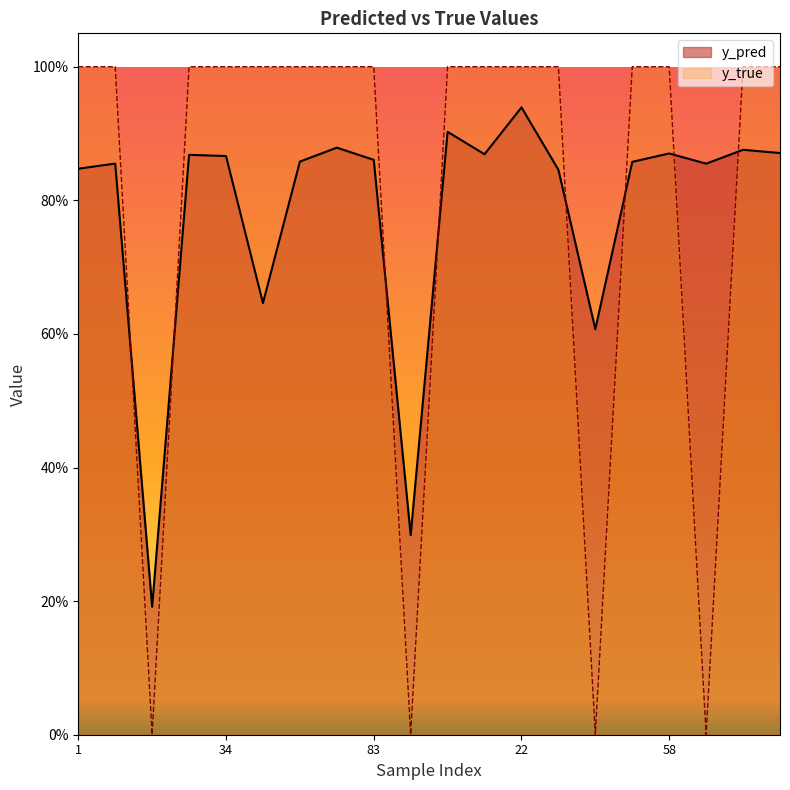

True or false: y_pred and y_true cross at least once.

True